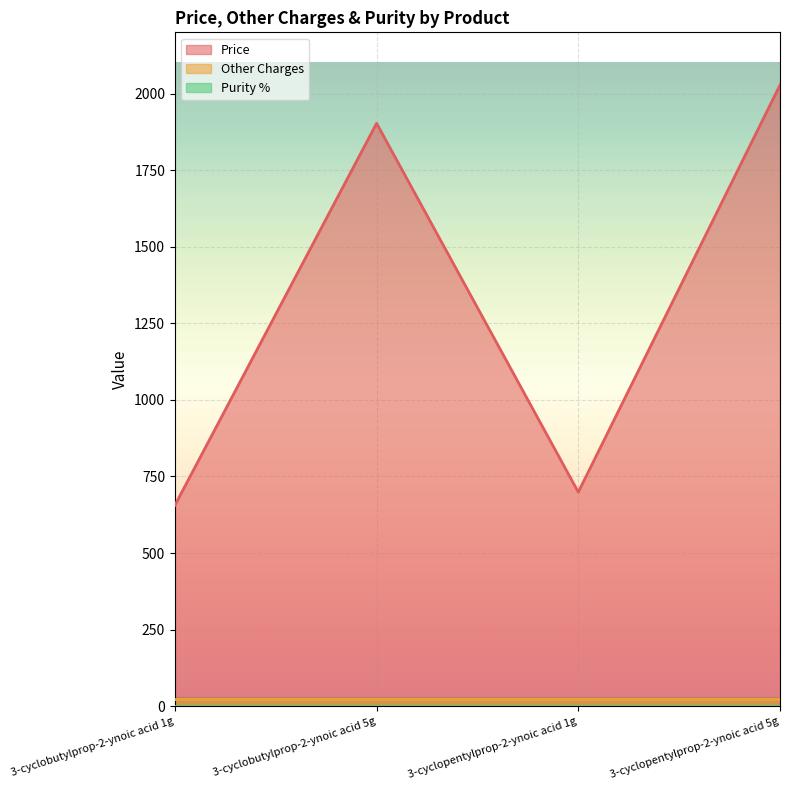

What is the sum of all Purity % values?

3.9